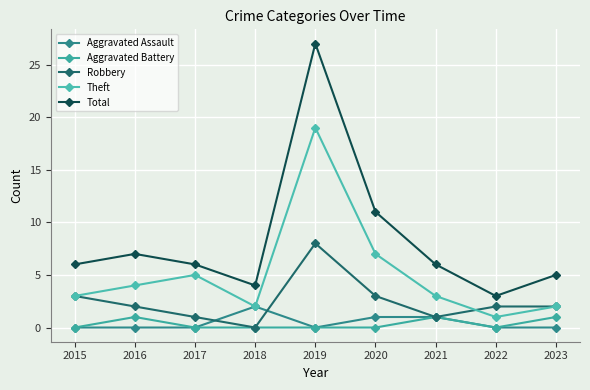

How many series are shown in this chart?

5